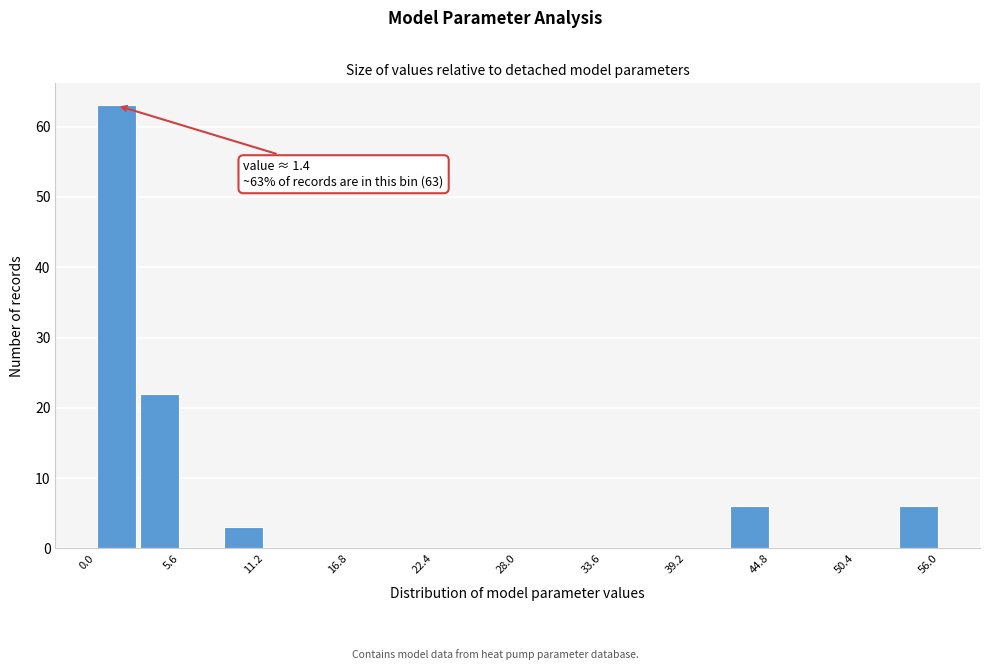

Around what value on the x-axis is the tallest bar? Give the approximate position of its centre, as read against the axis.

1